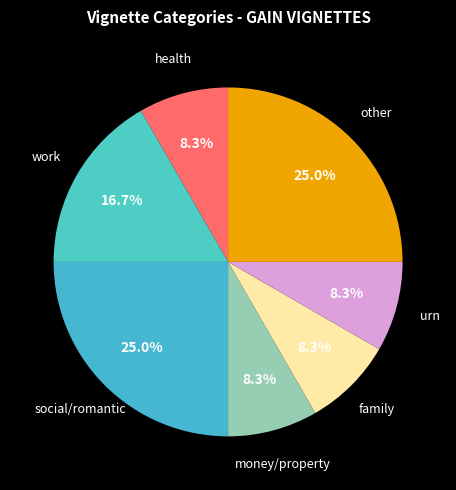

How many slices are in this pie chart?

7